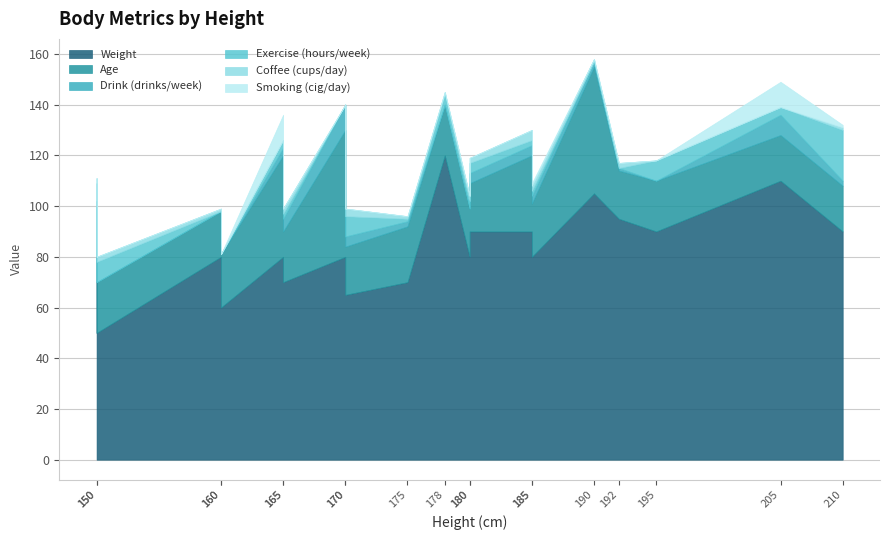

At 185, list the series in order from largest to smallest.

Weight, Age, Drink (drinks/week), Coffee (cups/day), Exercise (hours/week), Smoking (cig/day)